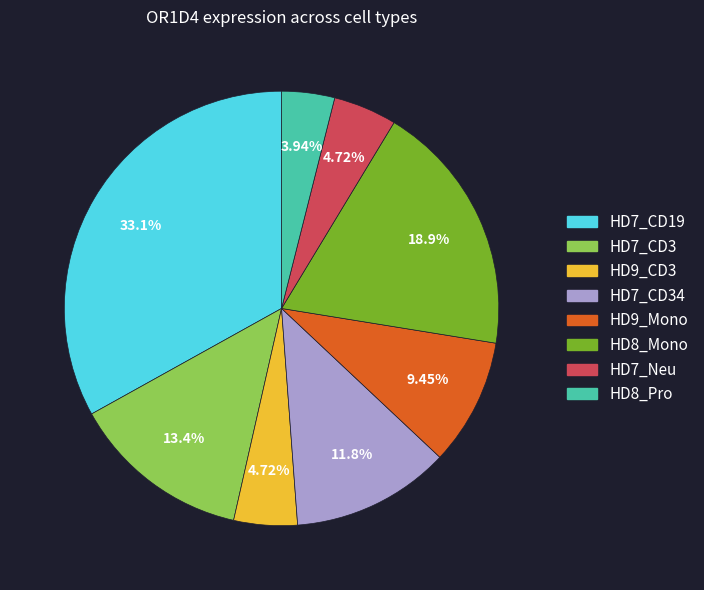

Is there any slice that represents more than half of the pie?

No